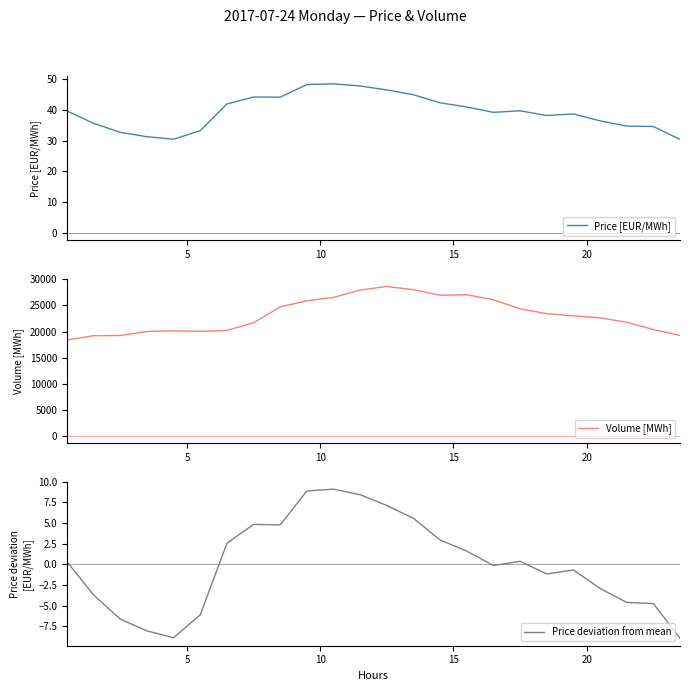

What is the sum of all Price [EUR/MWh] values?

944.1